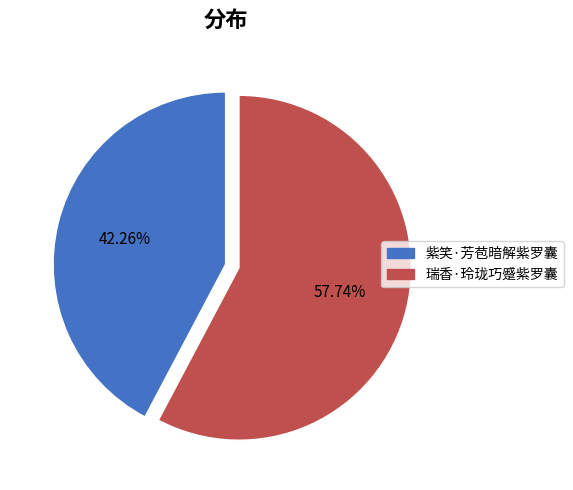

Approximately how many times larger is the value at 瑞香·玲珑巧蹙紫罗囊 compared to 紫笑·芳苞暗解紫罗囊?

1.4